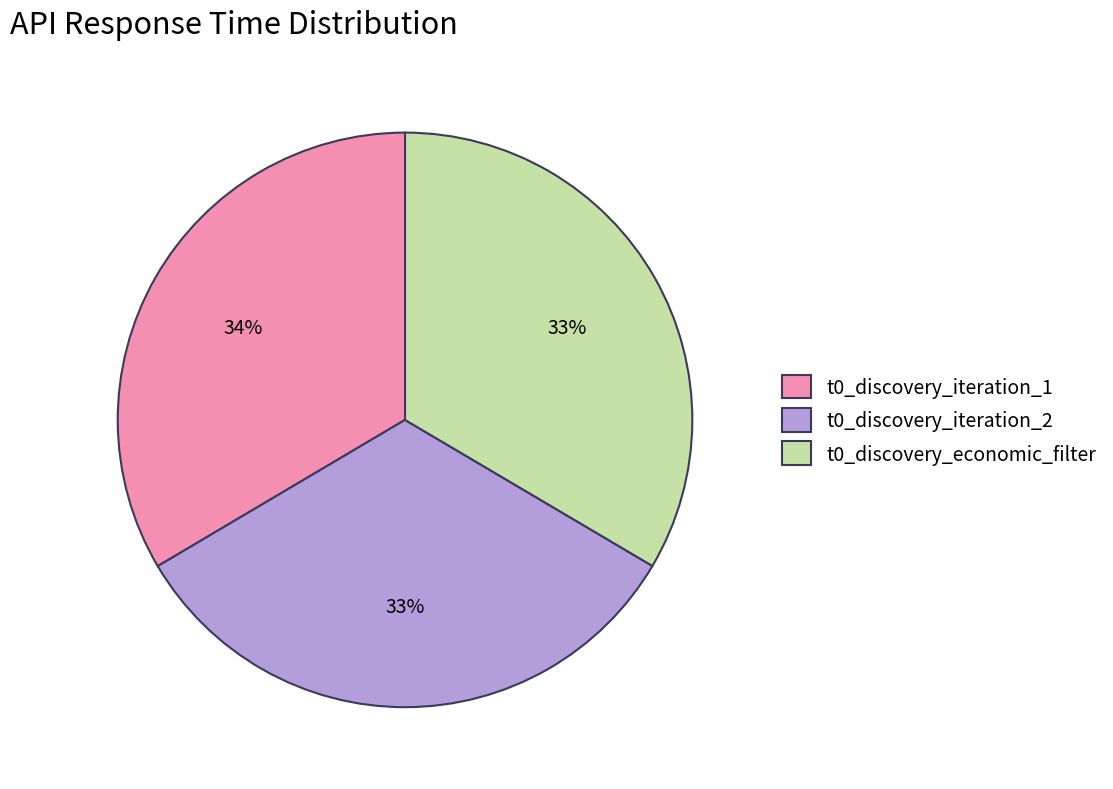

True or false: t0_discovery_iteration_2 accounts for 33% of the total.

True